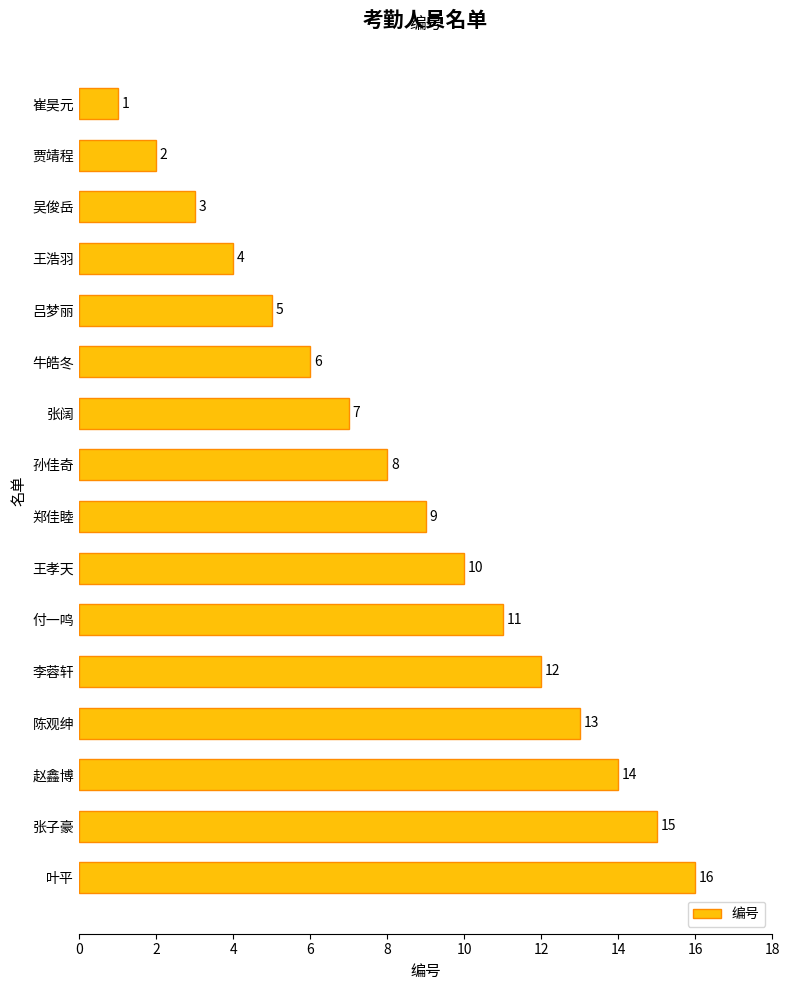

What is the difference between the second highest and minimum values?

14